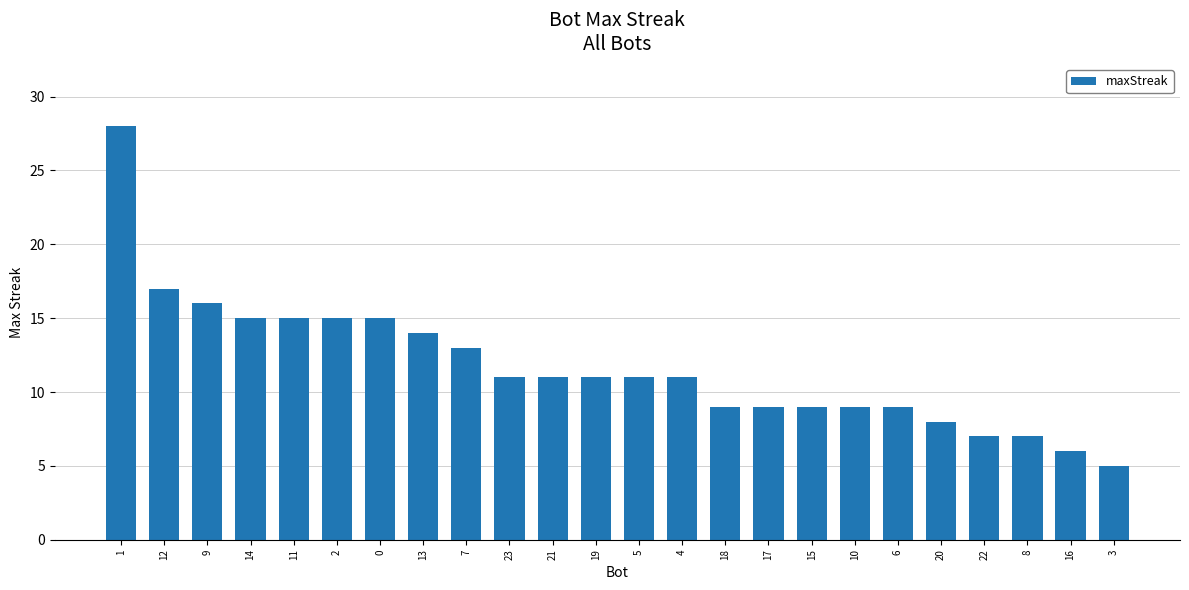

Between 3 and 17, which is larger?

17